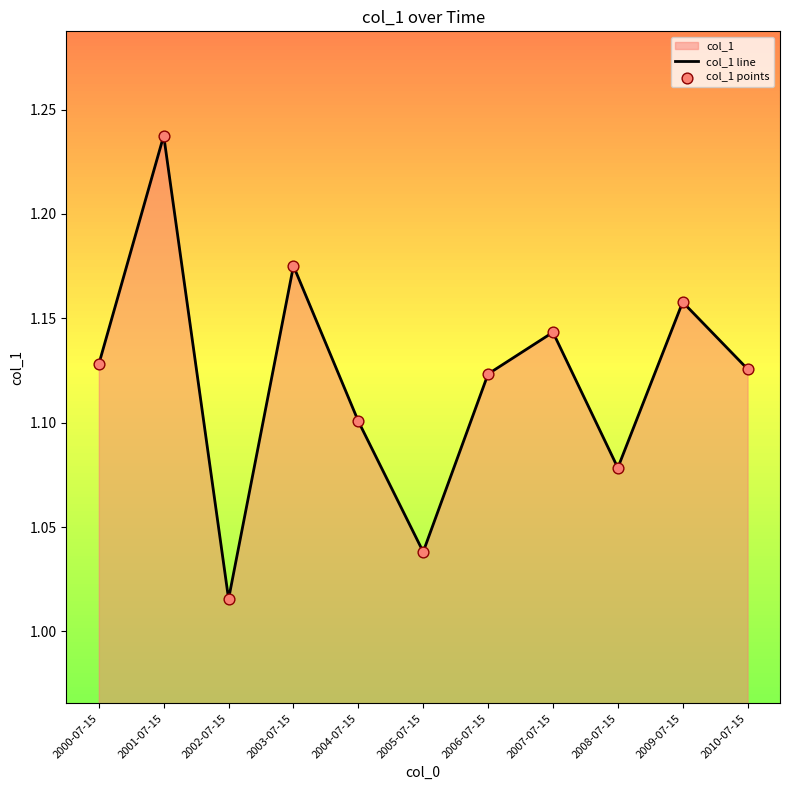

Is the value of col_1 line at 2001-07-15 greater than the value of col_1 points at 2007-07-15?

Yes